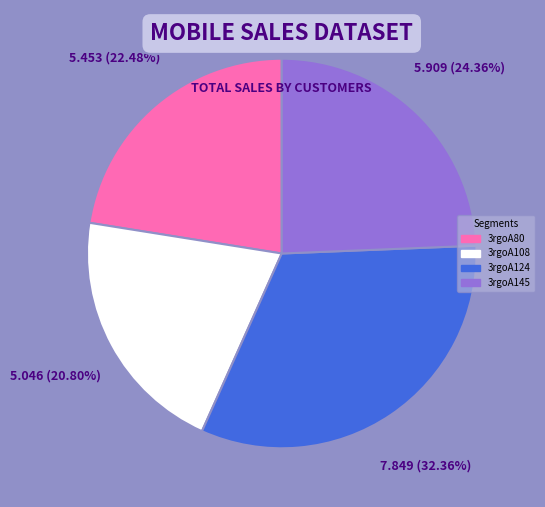

Which has a higher value, 3rgoA145 or 3rgoA124?

3rgoA124